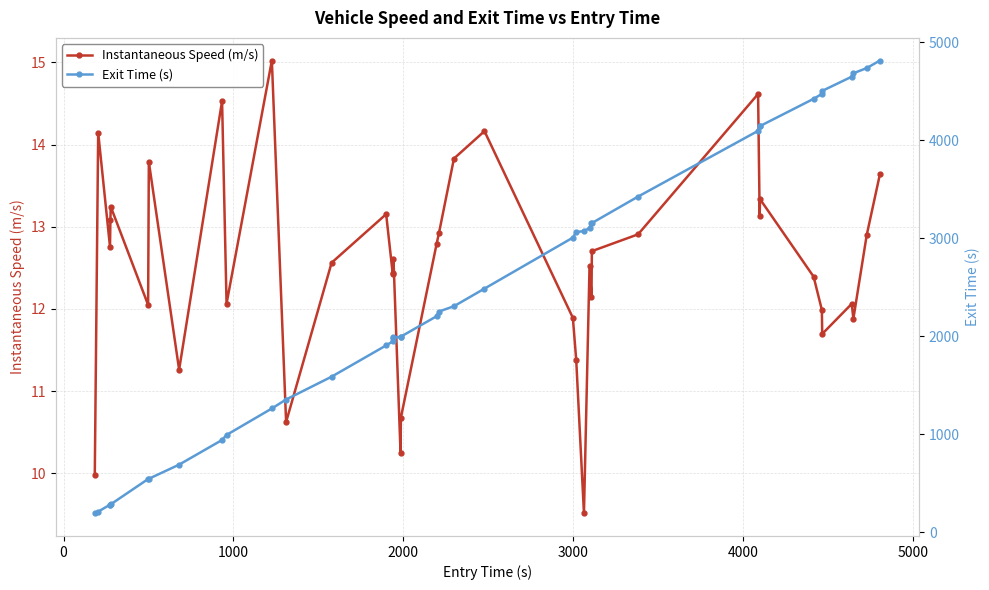

True or false: Instantaneous Speed (m/s) has more than 2 interior local peaks.

True